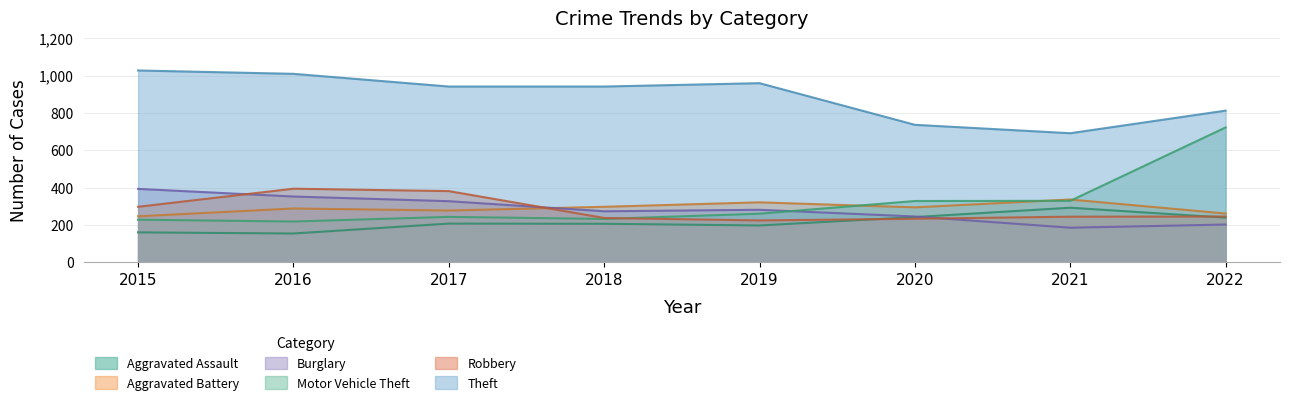

At which label does Theft reach its minimum?

2021